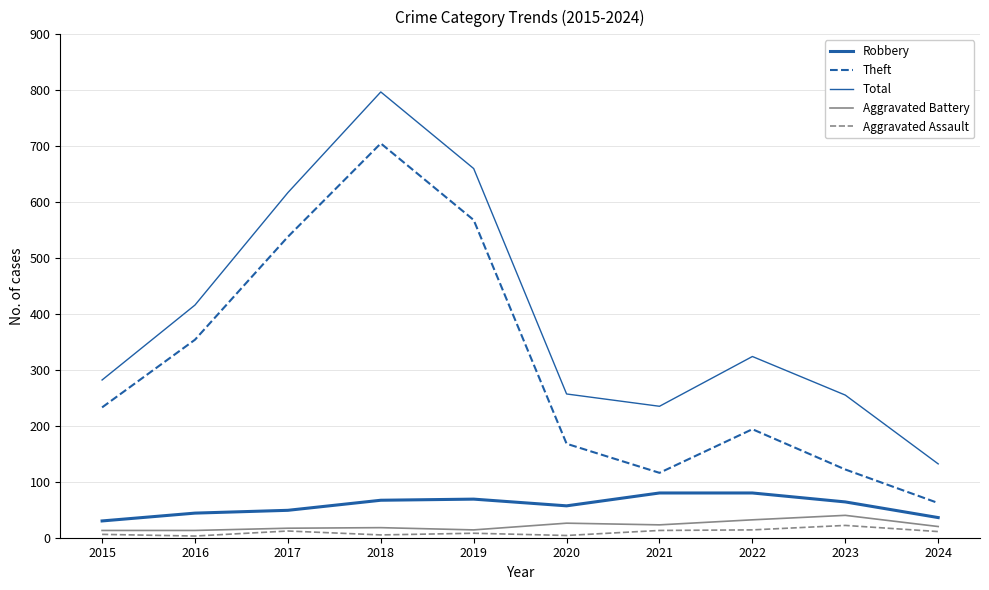

What is the approximate value of Theft at 2017?

538